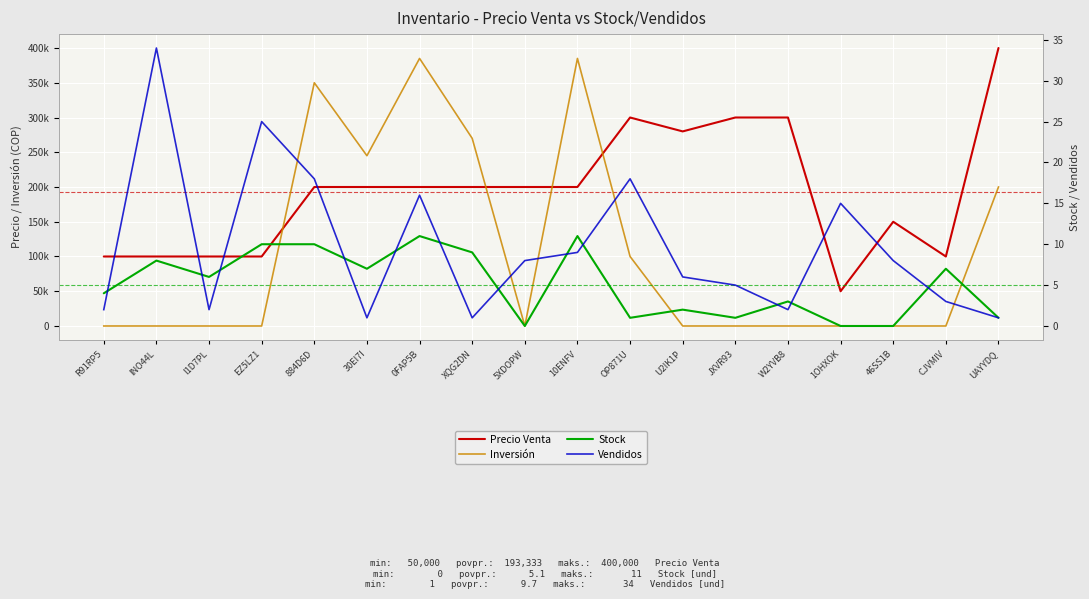

The Stock series shows 0 at 5XDOPW. True or false?

True